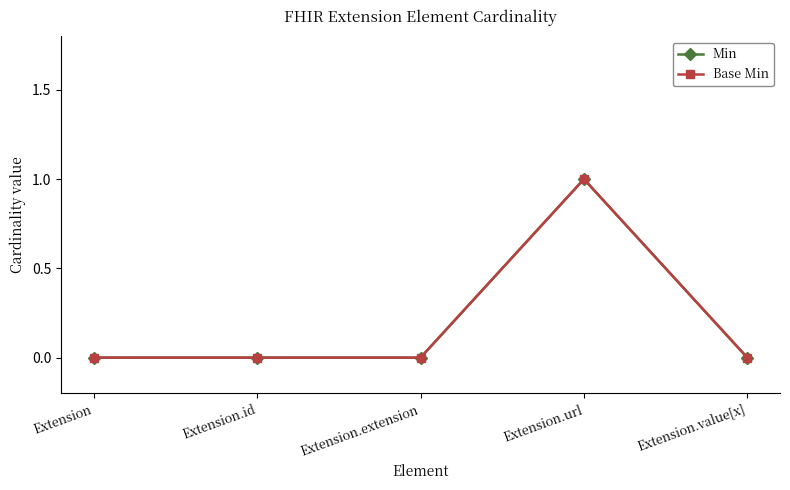

Which series has the widest spread of values?

Min